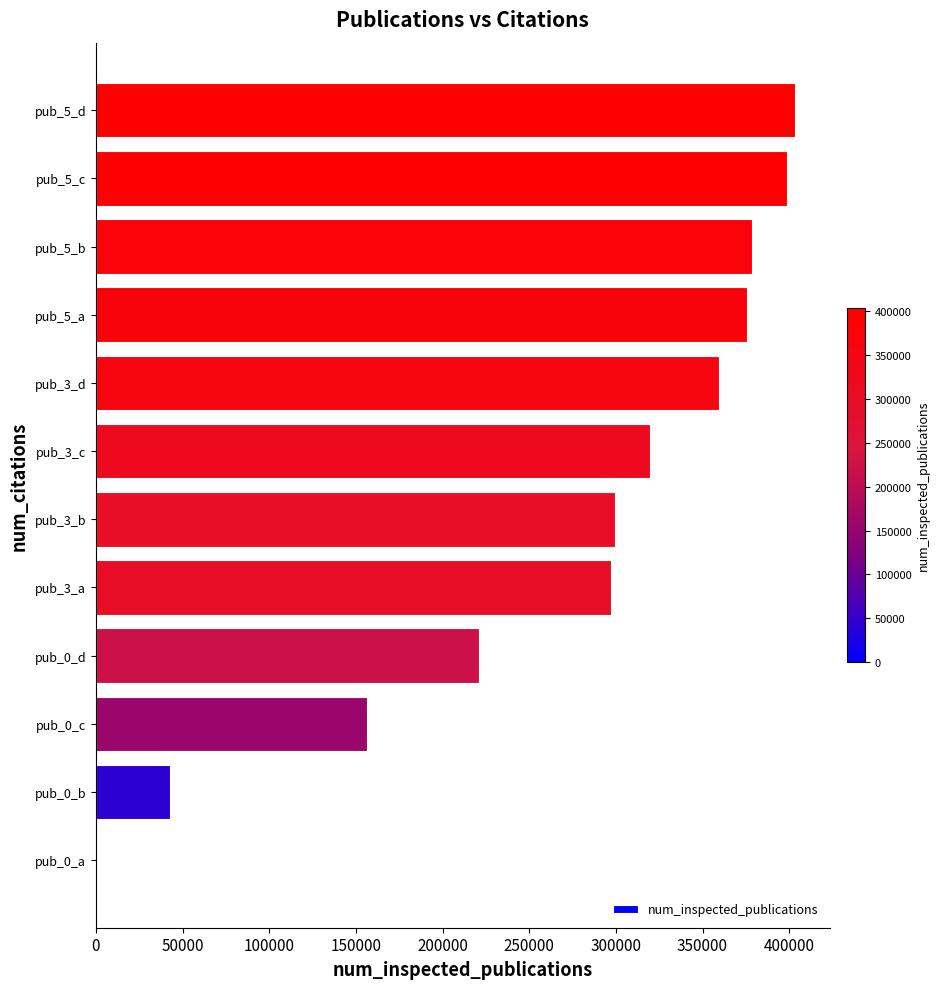

Which has a higher value, pub_0_a or pub_0_d?

pub_0_d